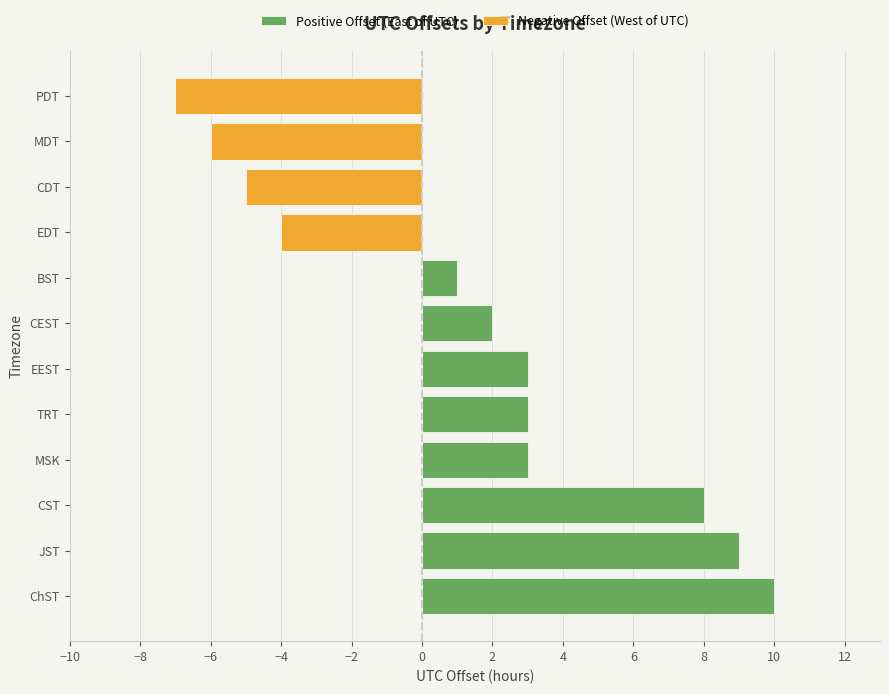

Are the bars grouped side by side (vs. stacked)?

Yes